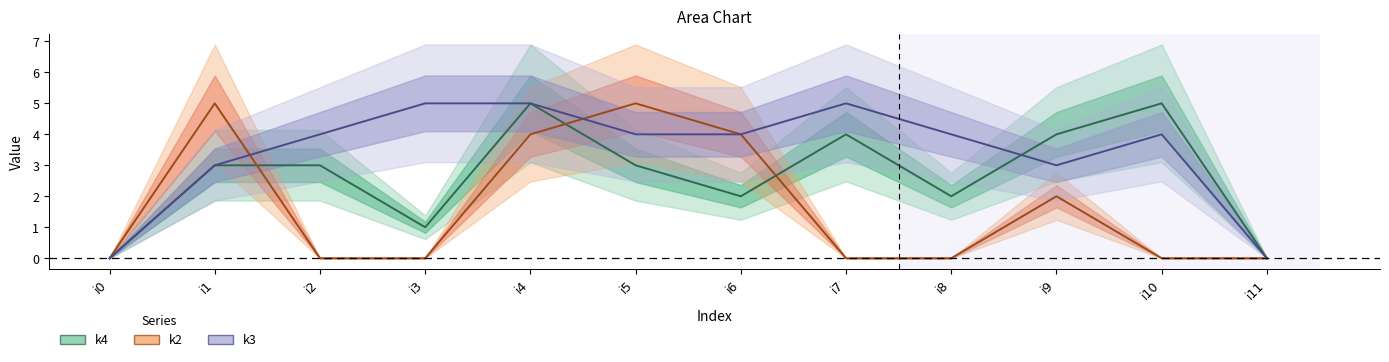

How many intersections are there between k2 and k3?

2